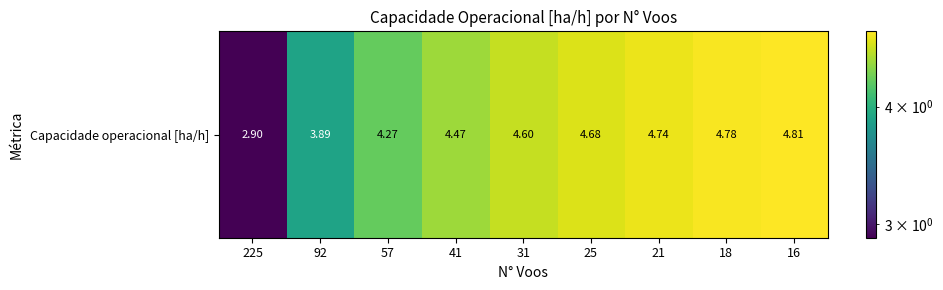

What is the approximate value at 25?

4.7